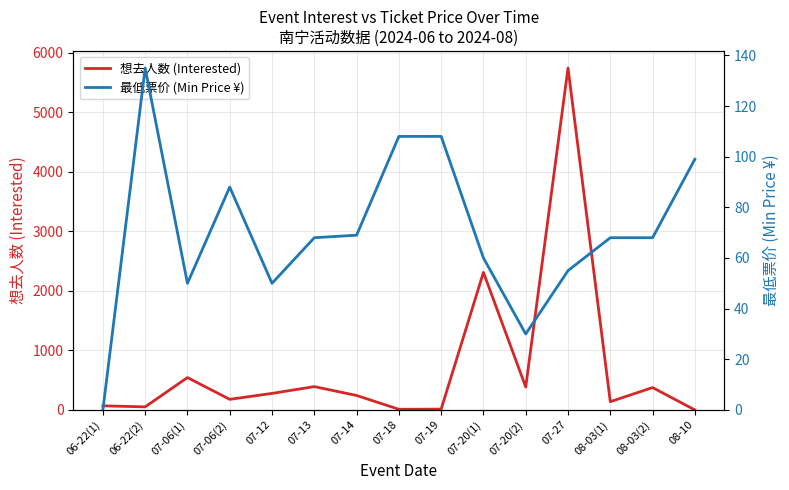

Reading left to right, what are all the values shown in this chart?

想去人数 (Interested): 69	52	544	178	278	392	243	11	14	2311	385	5744	139	376	0
最低票价 (Min Price ¥): 0	135	50	88	50	68	69	108	108	60	30	55	68	68	99